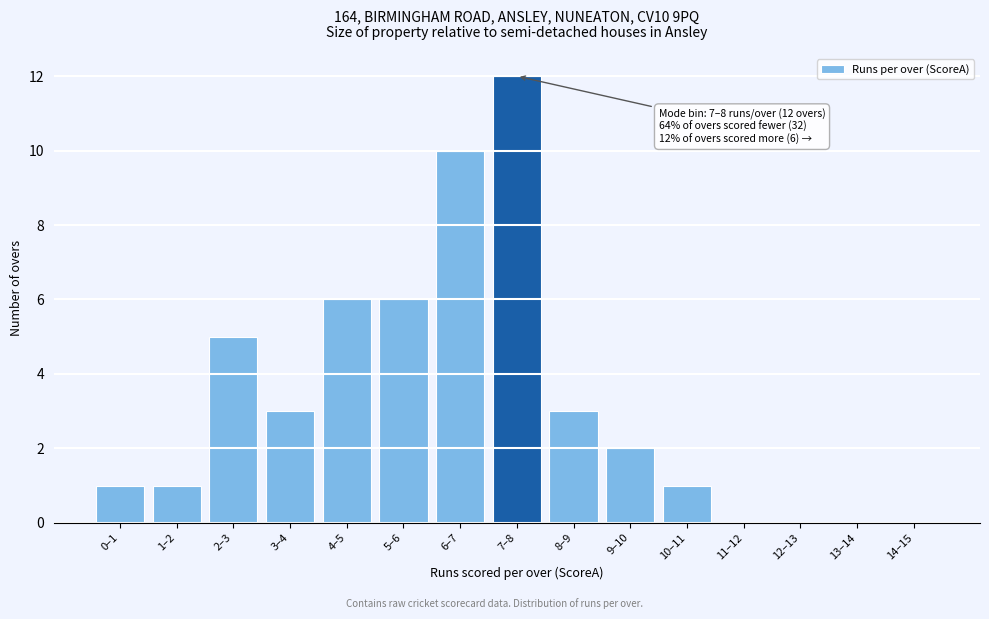

Reading left to right, extract all data points from this chart.

0–1=1	1–2=1	2–3=5	3–4=3	4–5=6	5–6=6	6–7=10	7–8=12	8–9=3	9–10=2	10–11=1	11–12=0	12–13=0	13–14=0	14–15=0